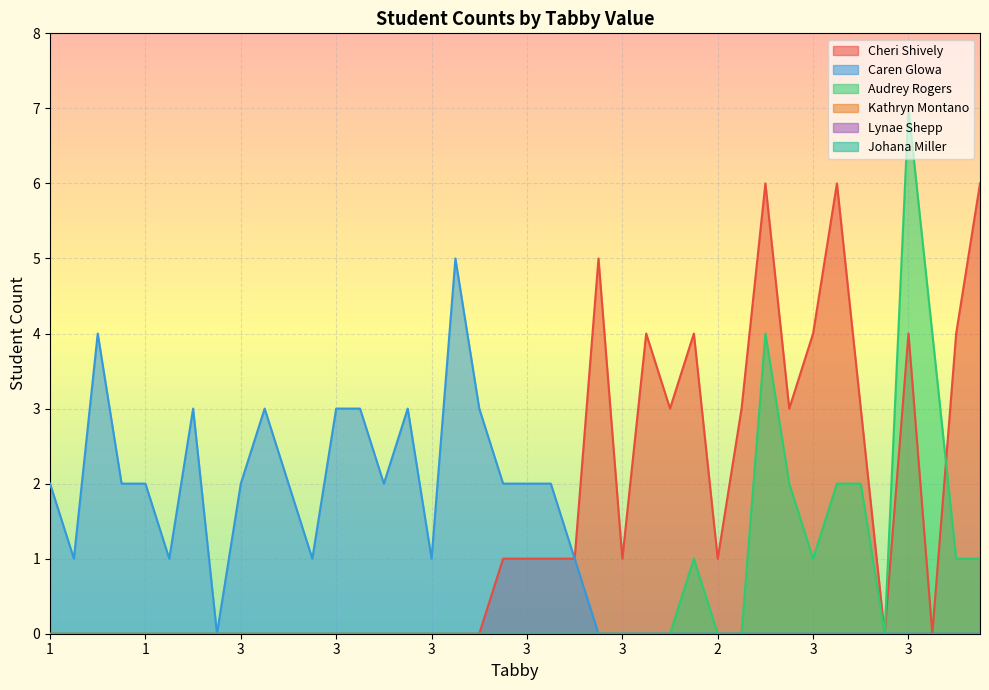

Where is the first local maximum for Caren Glowa?

1